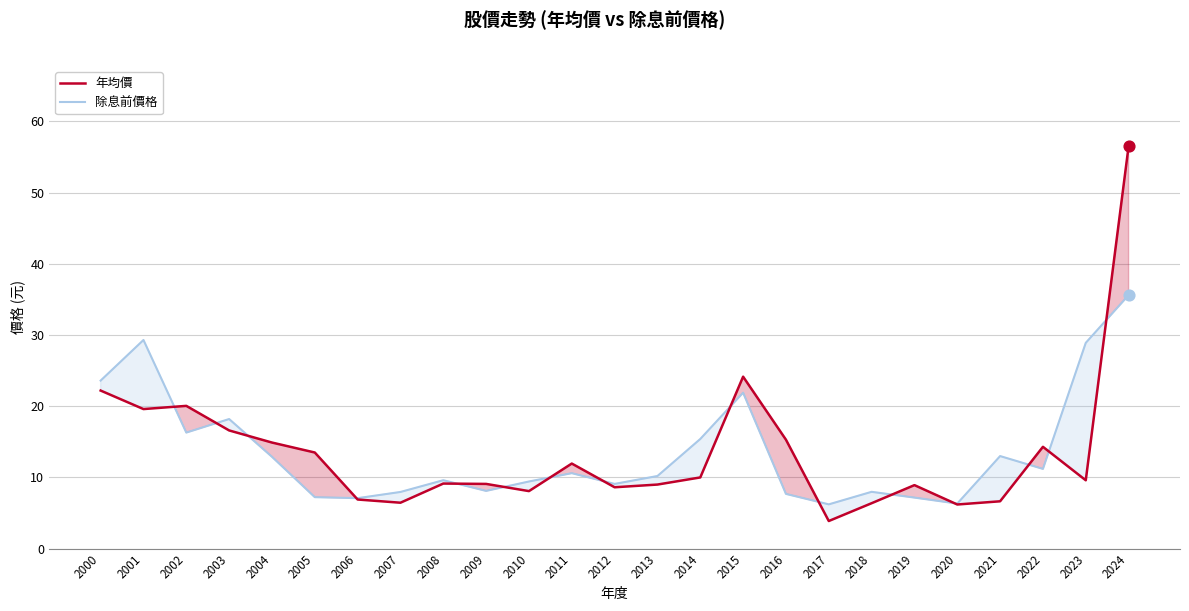

What is the total value across all series at 2004?

27.8